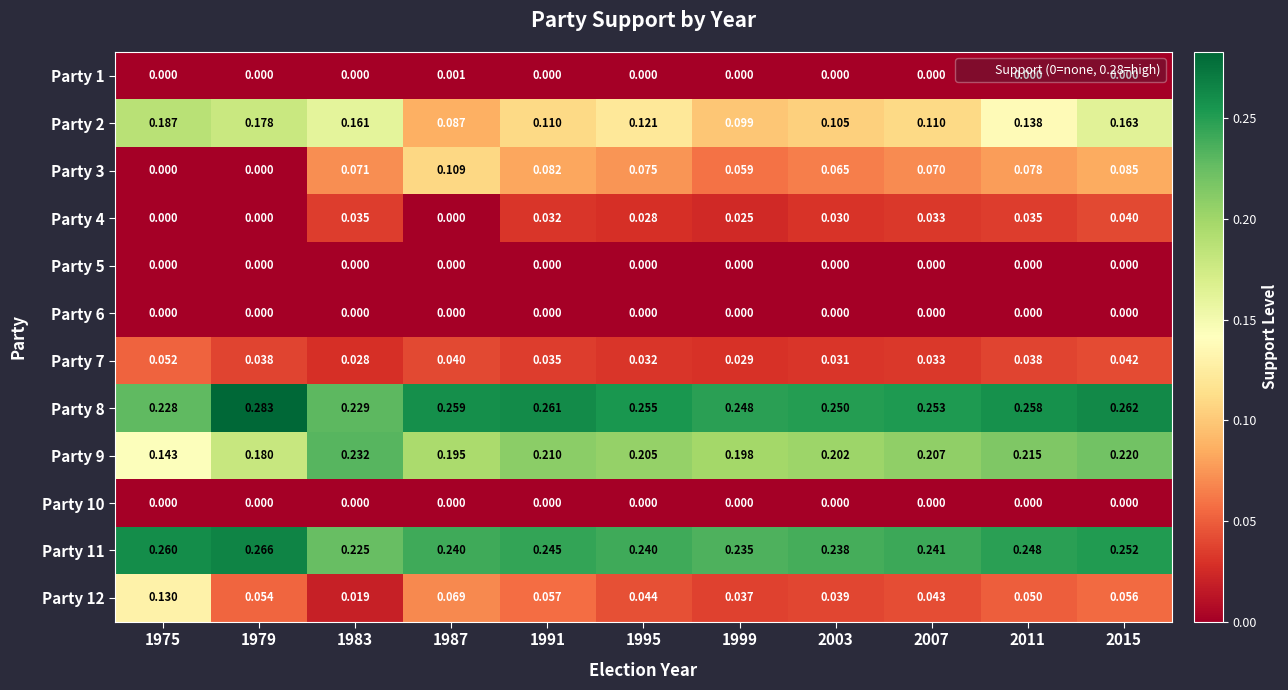

Is the value of Party 12 at 1979 greater than the value of Party 3 at 1991?

No